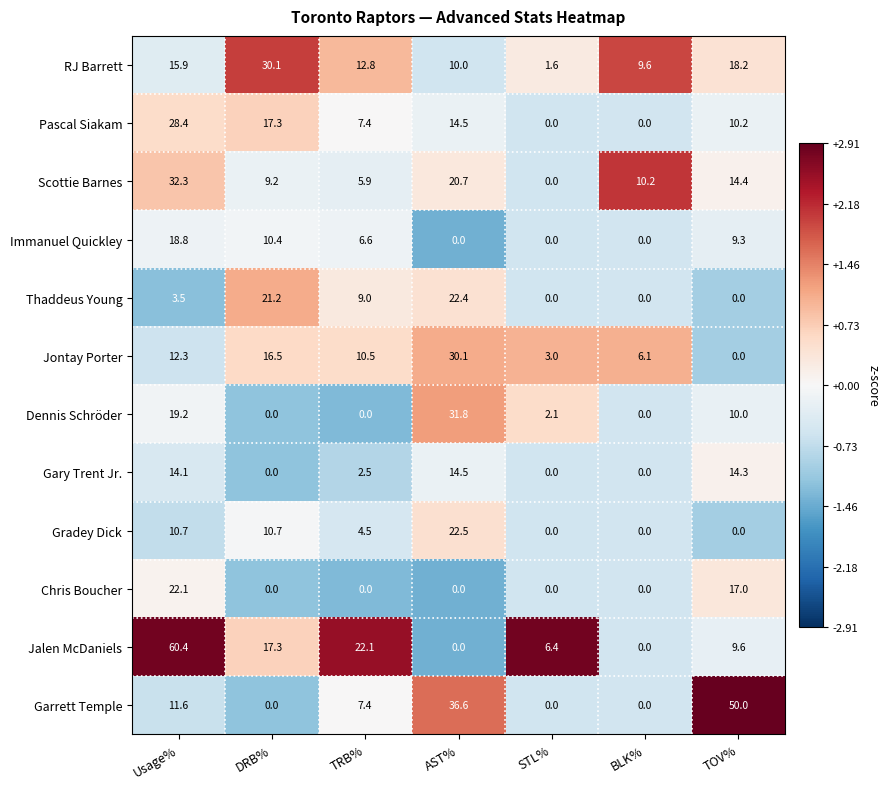

At which category is the sum across all series the highest?

Usage%